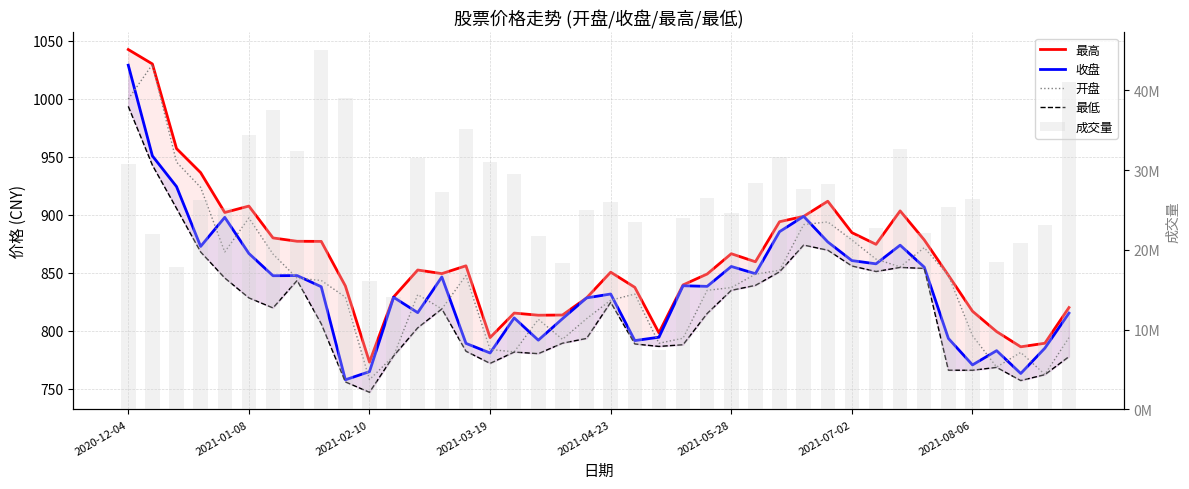

Which series changed the most between 24 and 37?

成交量